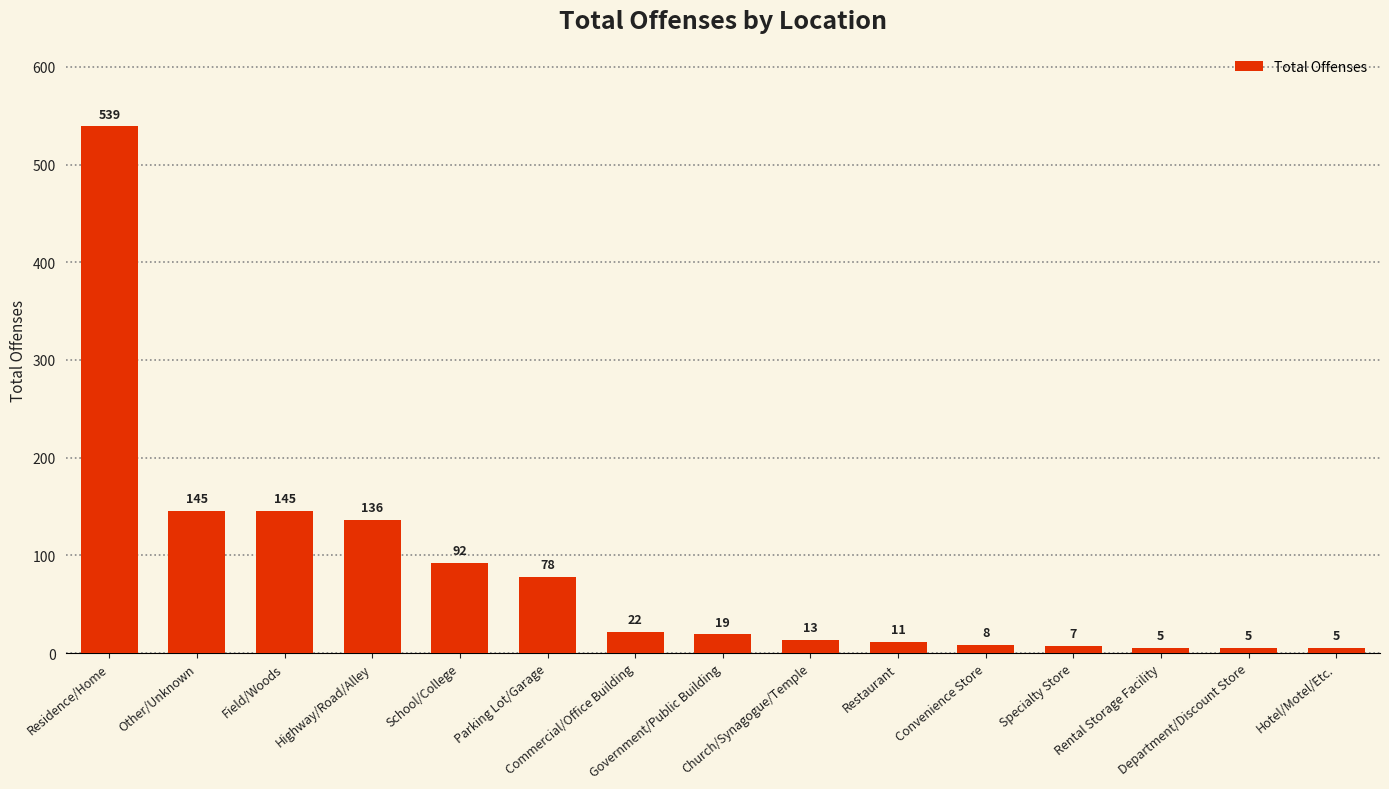

What is the value of the 15th bar from the left?

5